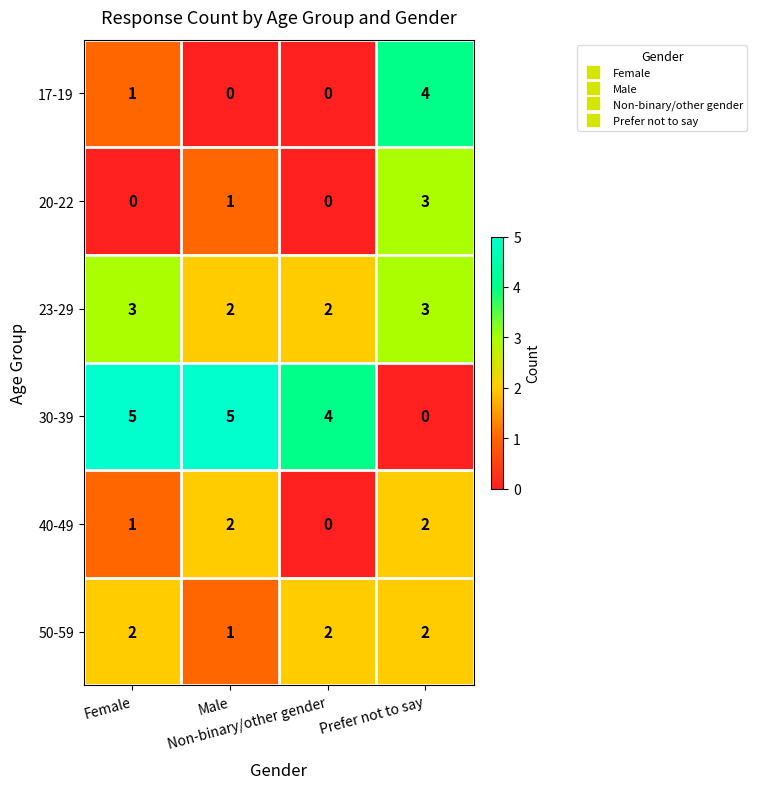

Which series has the largest total across all categories?

30-39